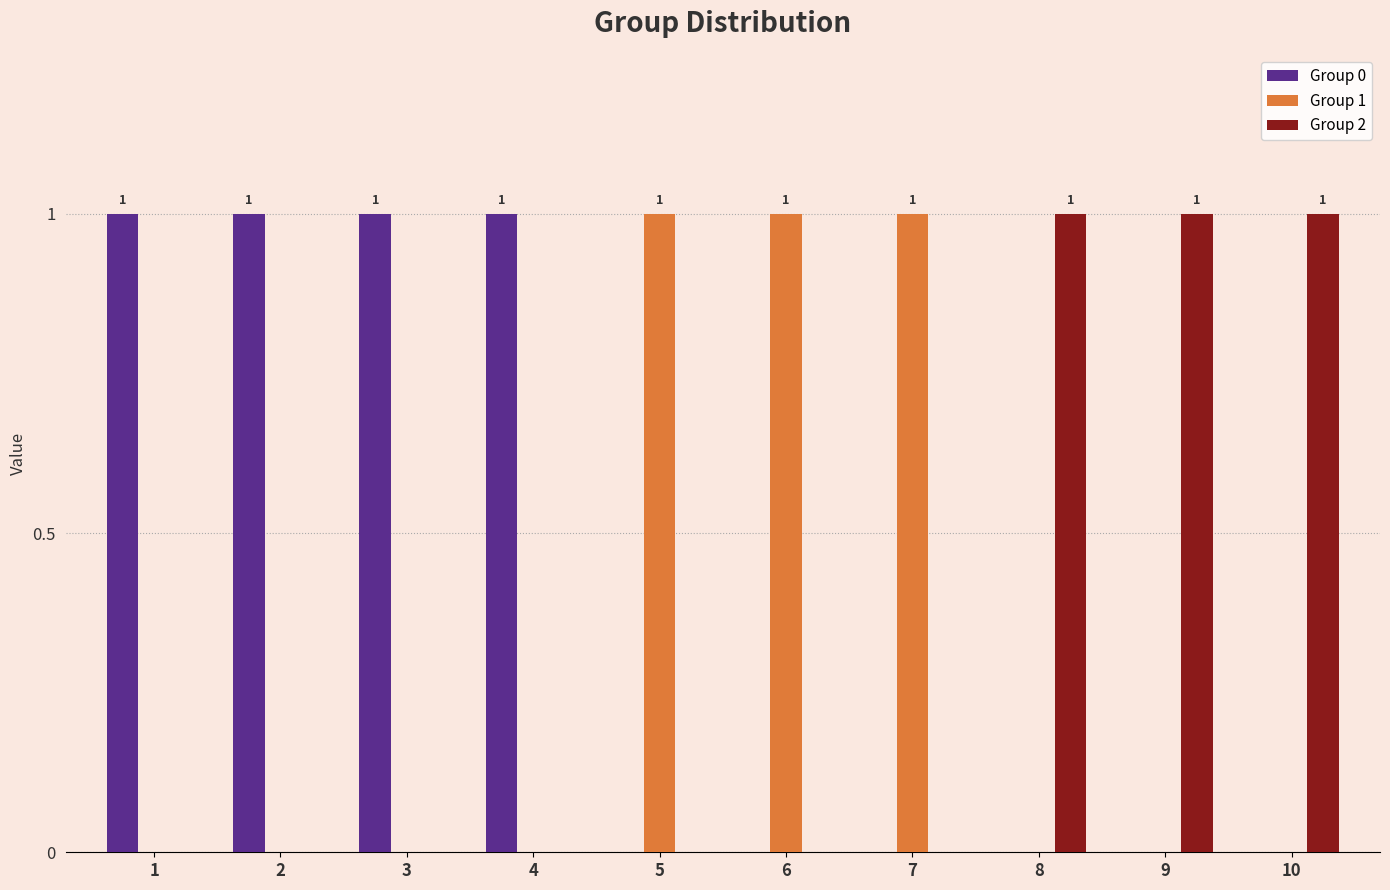

The value of Group 2 at 5 is 0. True or false?

True